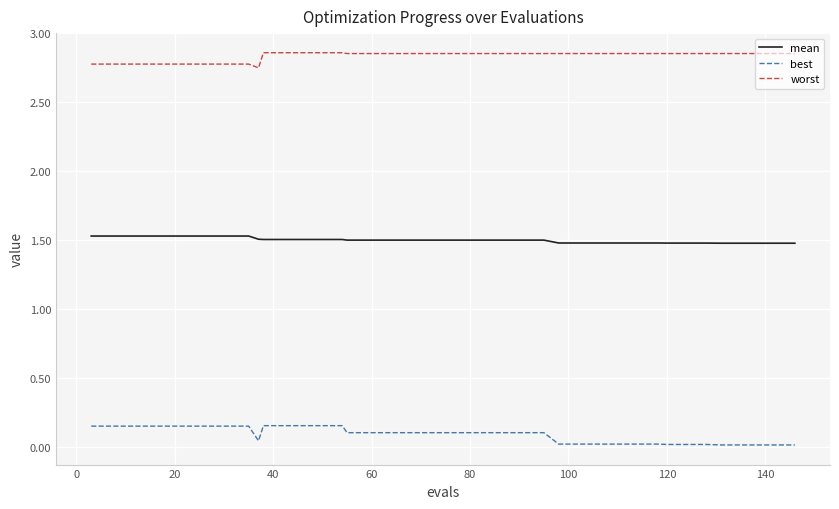

Which series has the largest total across all categories?

worst